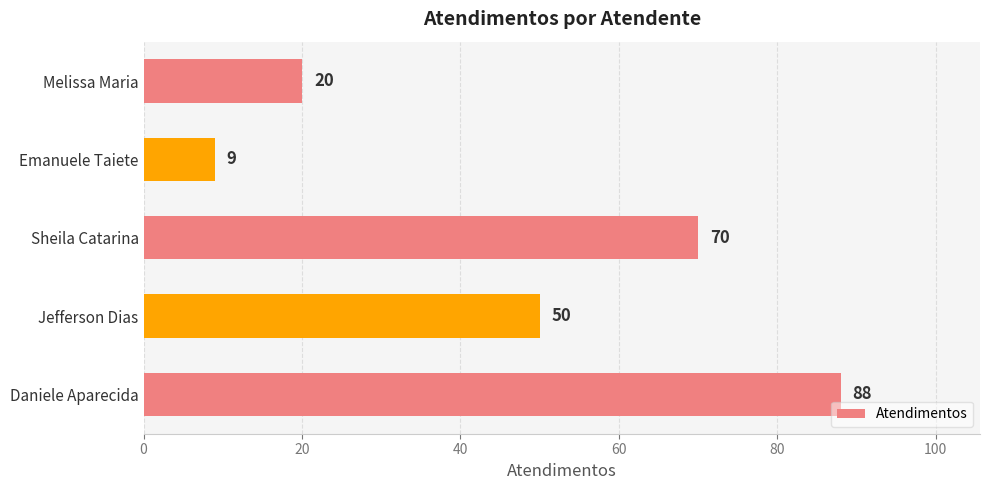

What is the smallest value displayed?

9